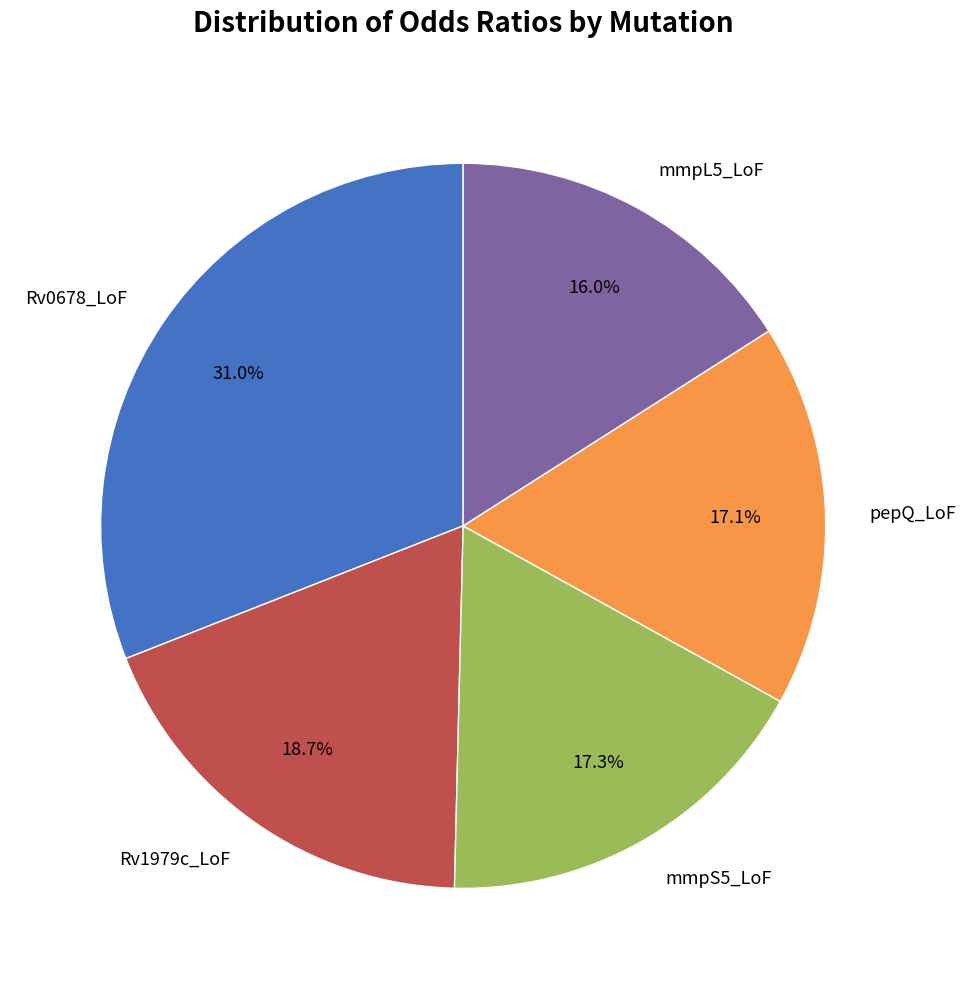

To the nearest percent, what is the average slice percentage?

20%